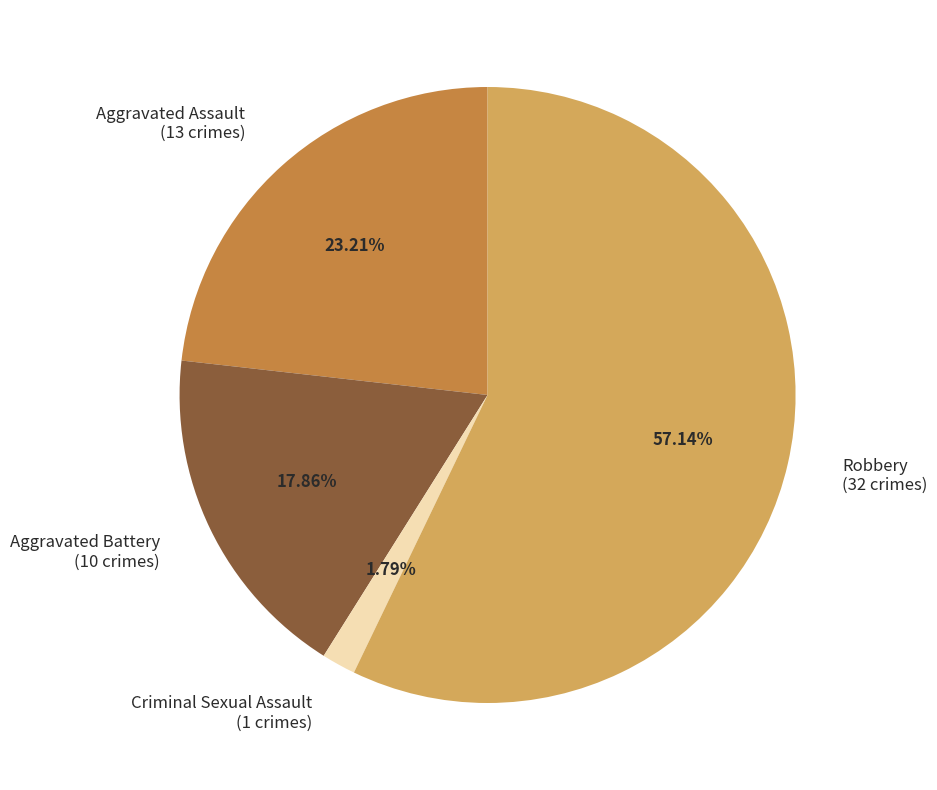

Do Aggravated Assault and Aggravated Battery together represent more than half of the pie?

No